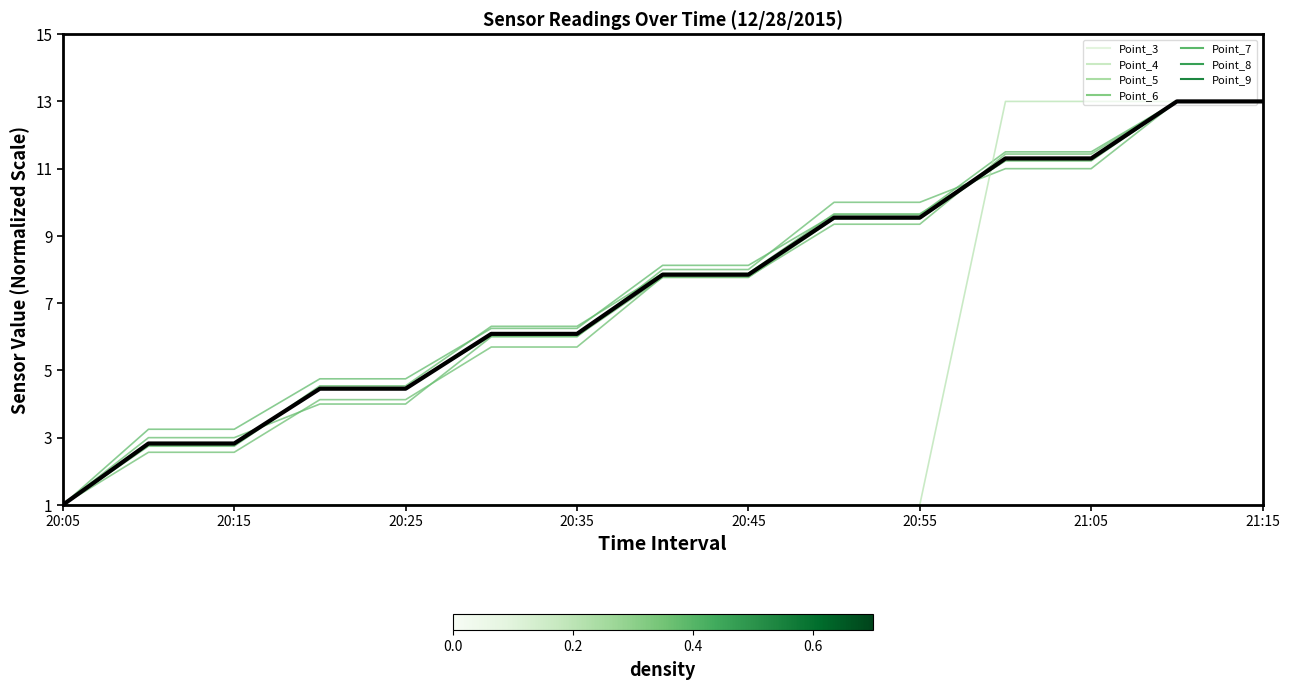

What is the lowest value of the Point_5 series?

1.0